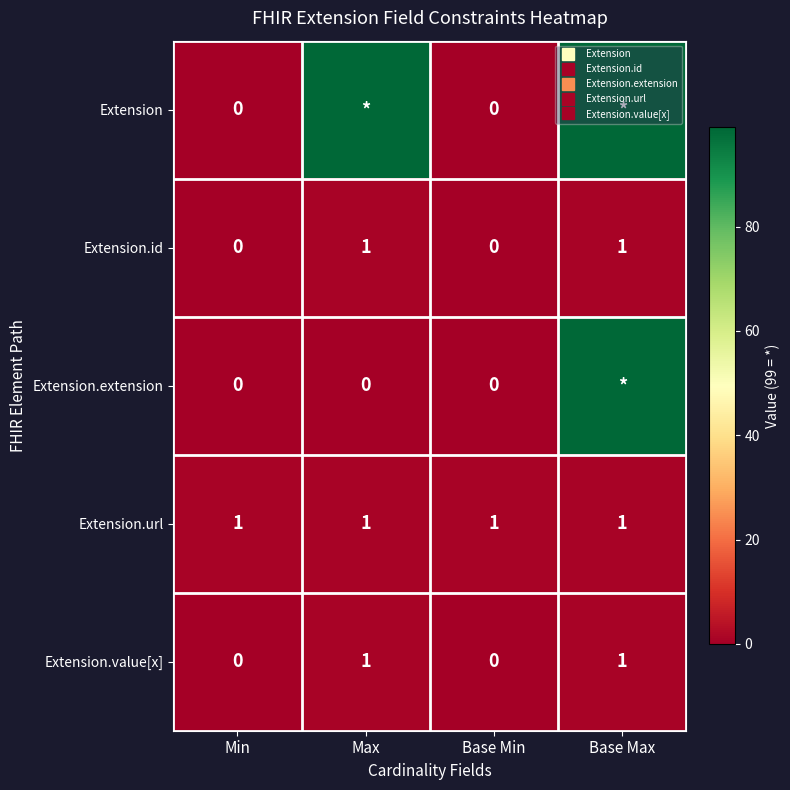

At which category does the chart reach its peak across all series?

Max